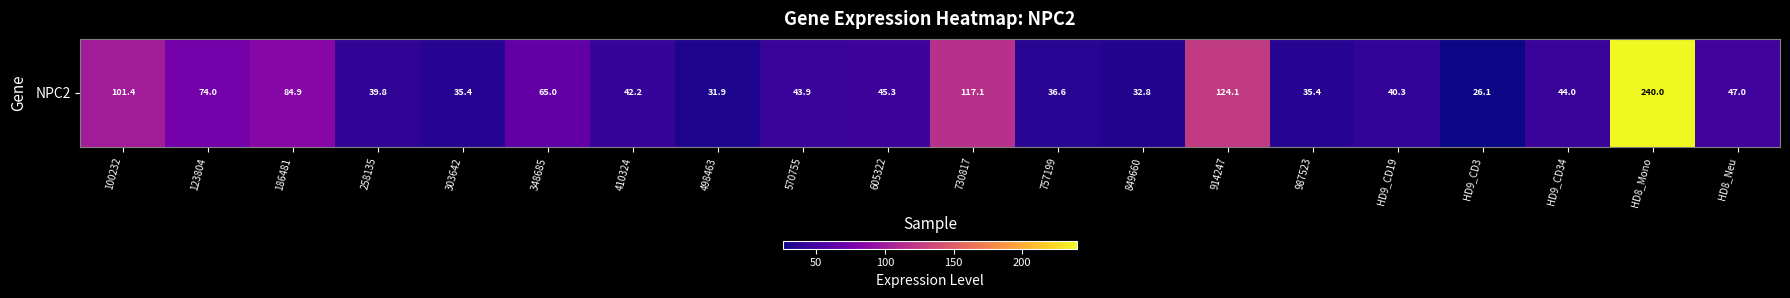

Which category has the lowest value across all series?

HD9_CD3